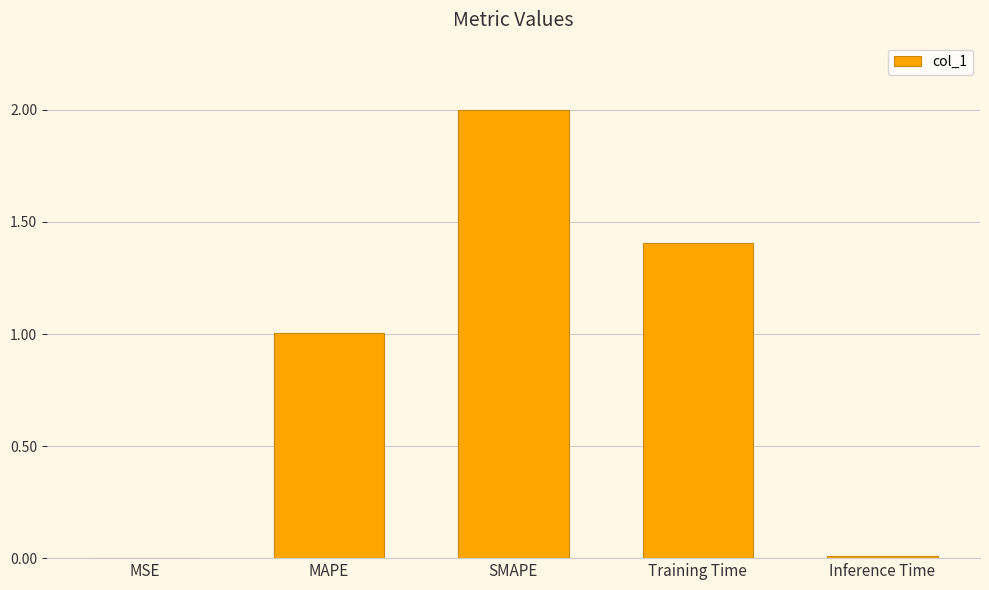

At which category does the chart reach its peak across all series?

SMAPE